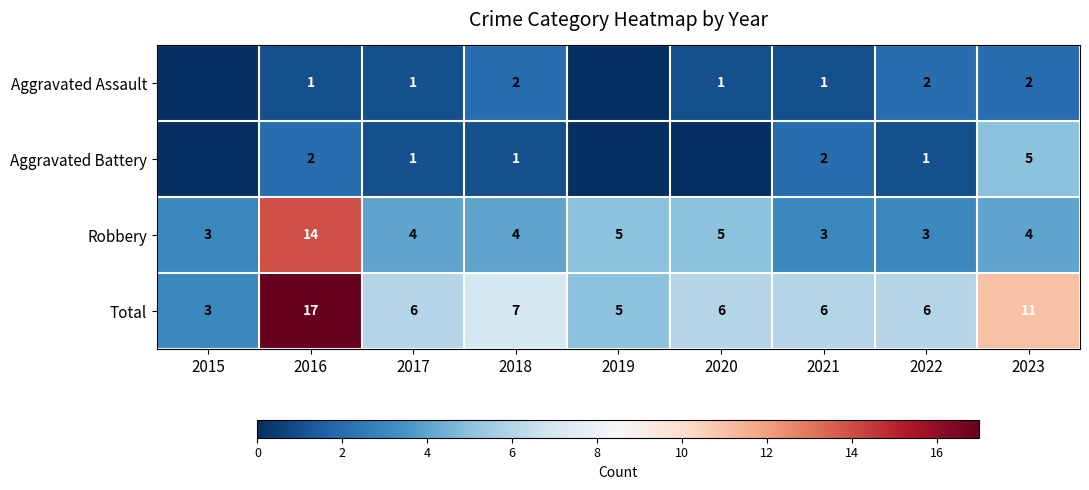

Is the value of Robbery at 2016 greater than the value of Total at 2018?

Yes